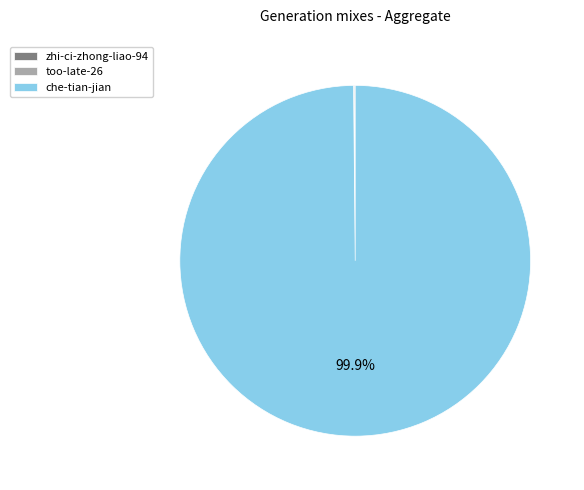

What is the largest slice in the pie chart?

che-tian-jian